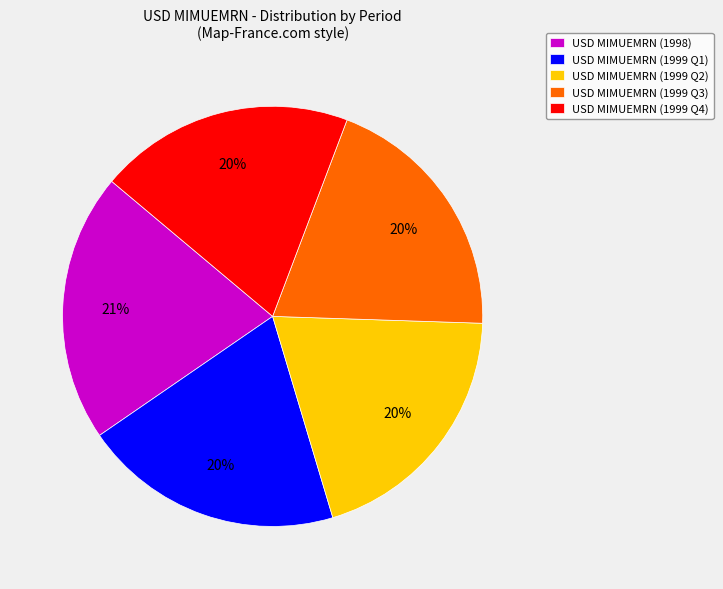

Is there any slice that represents more than half of the pie?

No